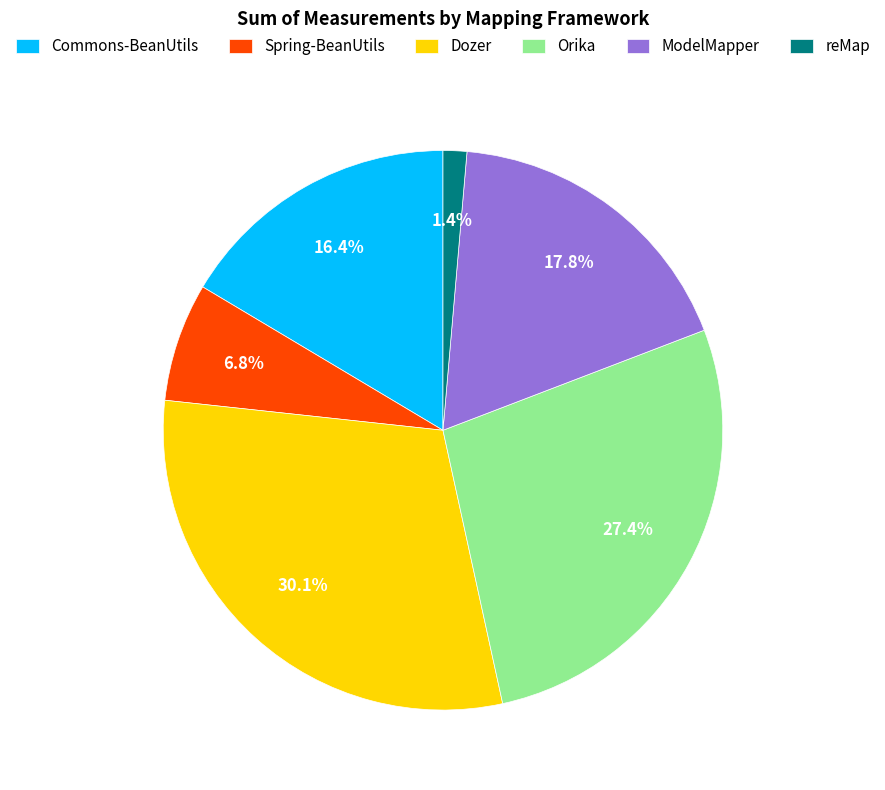

To the nearest percent, what is the difference between the Dozer and Commons-BeanUtils slice percentages?

14%